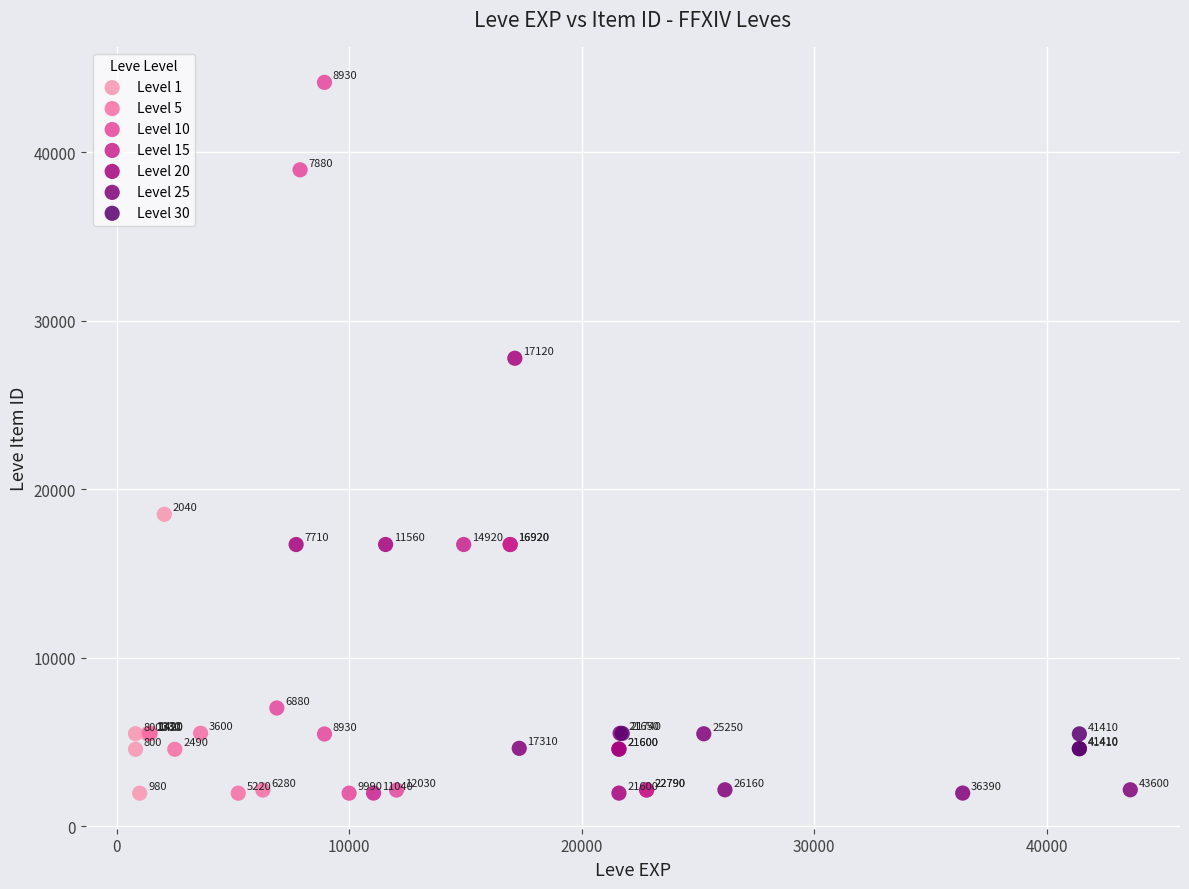

Which series contains the lowest Y value?

Level 5